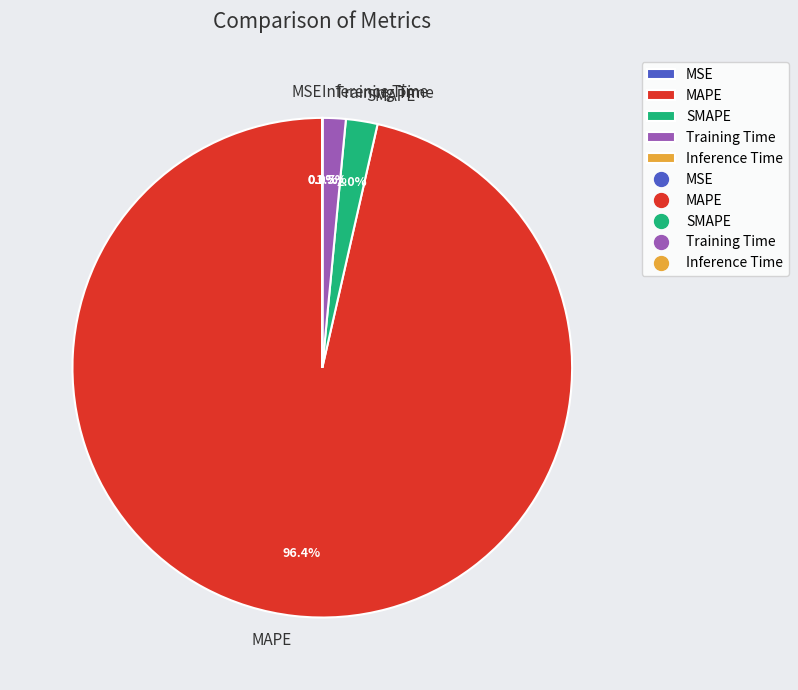

What portion of the pie excludes Inference Time?

100.0%